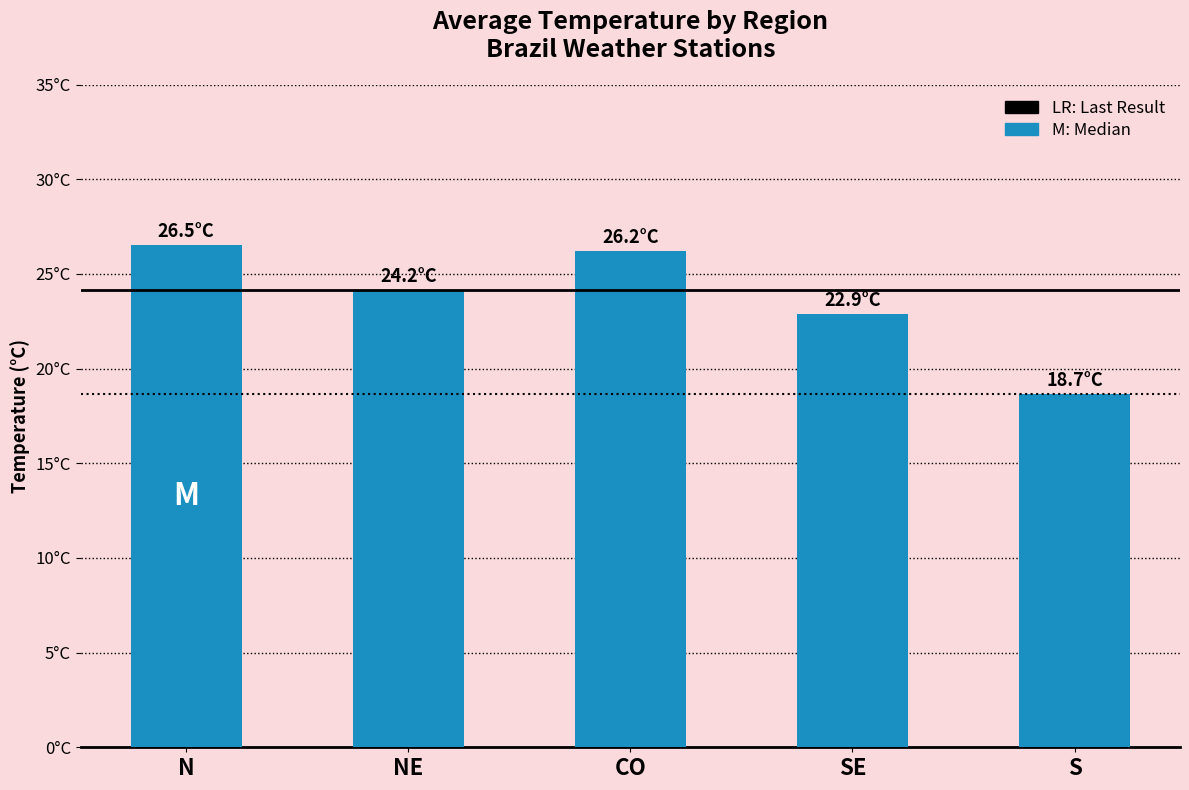

Does the chart contain any negative values?

No